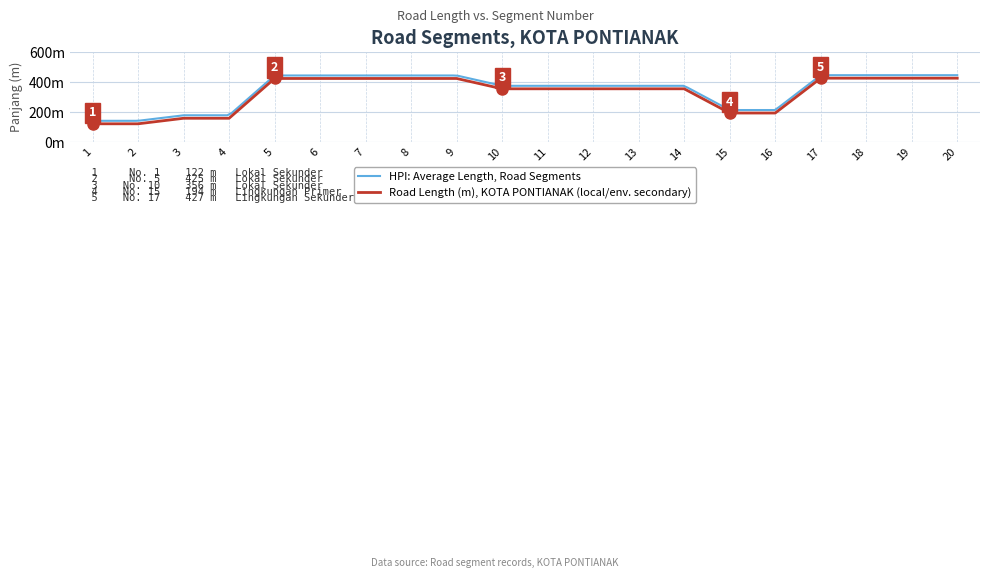

What is the smallest value displayed?

122